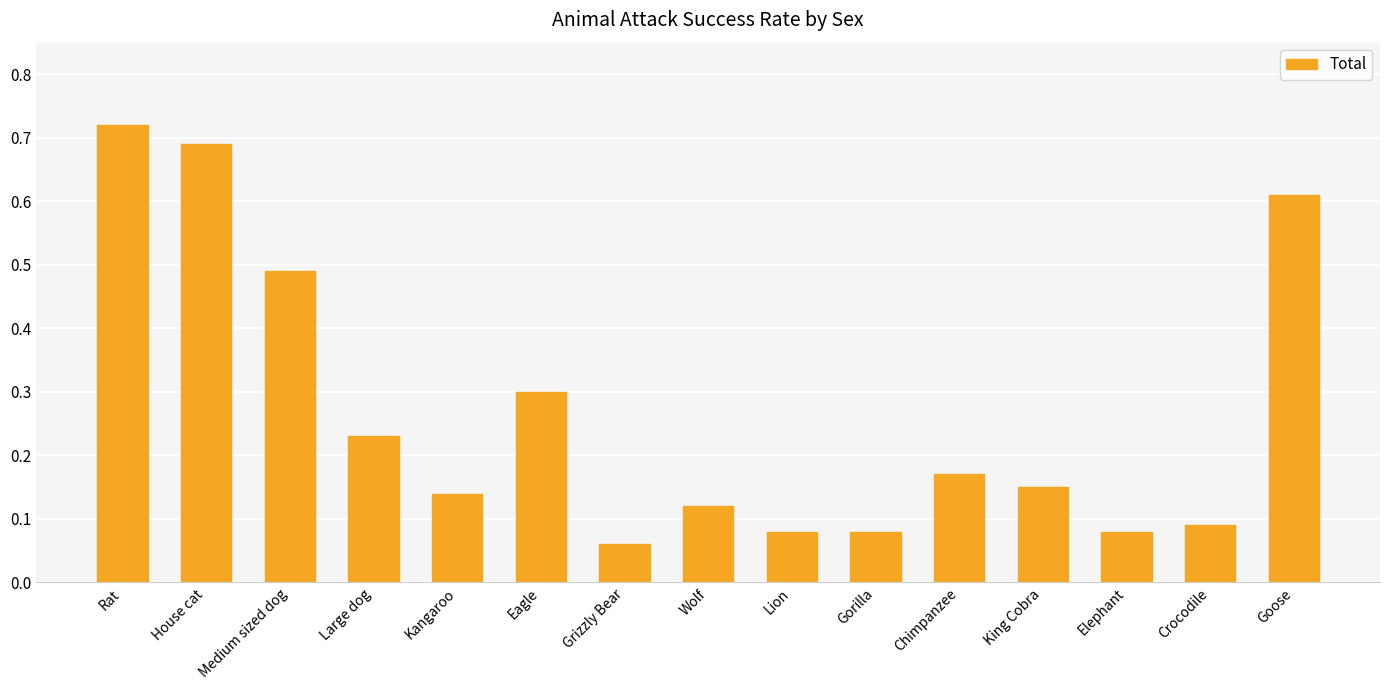

Which label corresponds to the largest value in the chart?

Rat